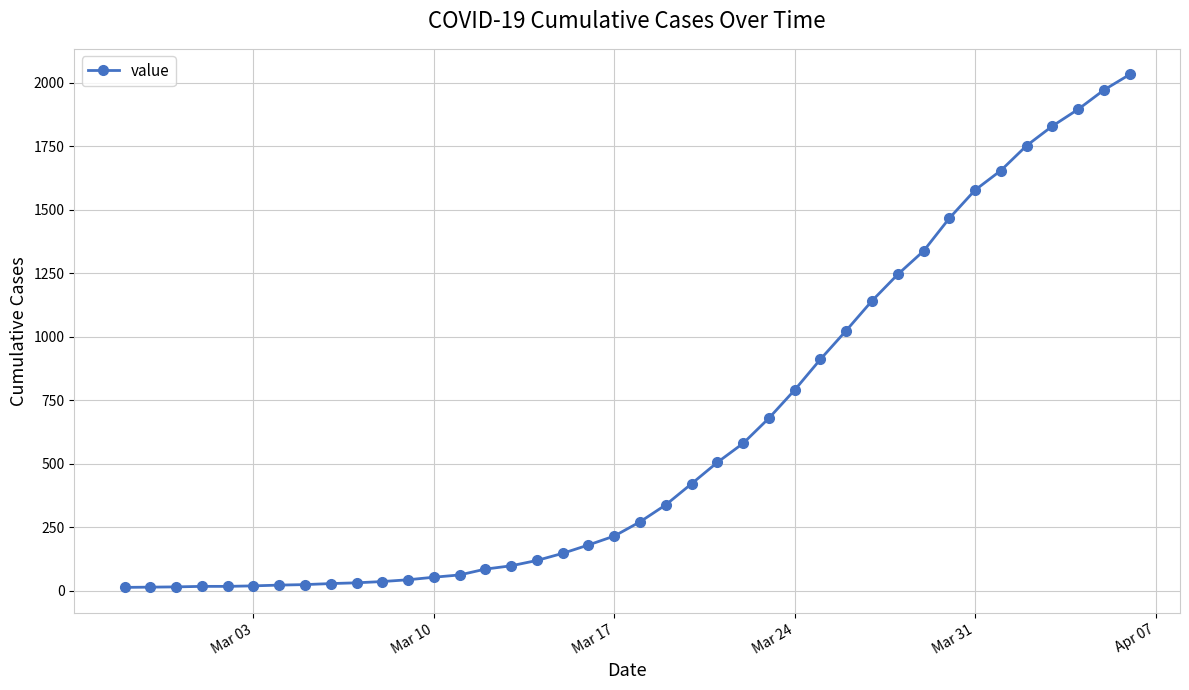

What is the value of the 21st point from the left?

271